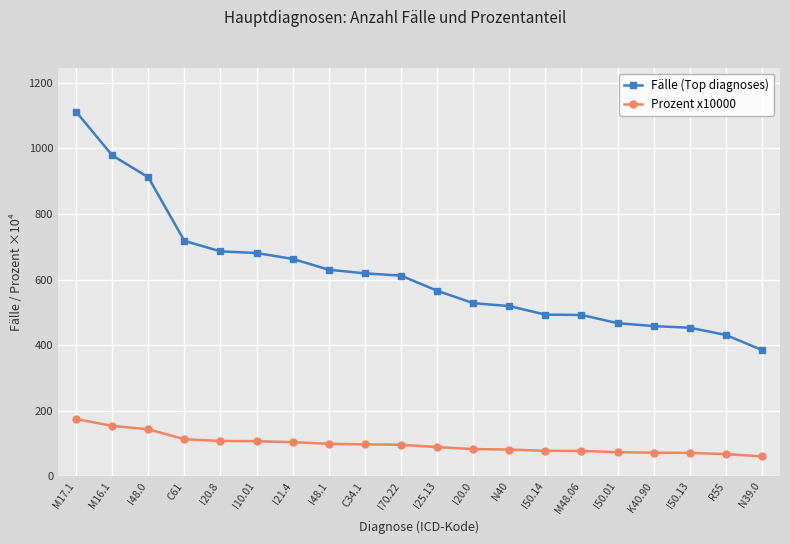

True or false: Fälle (Top diagnoses) has a value of 1112.0 at M17.1.

True